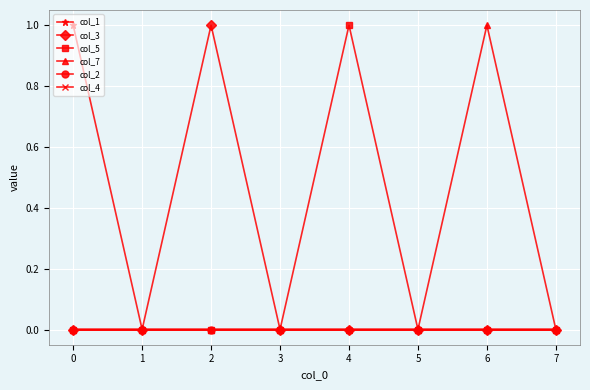

Does the chart have visible grid lines?

Yes